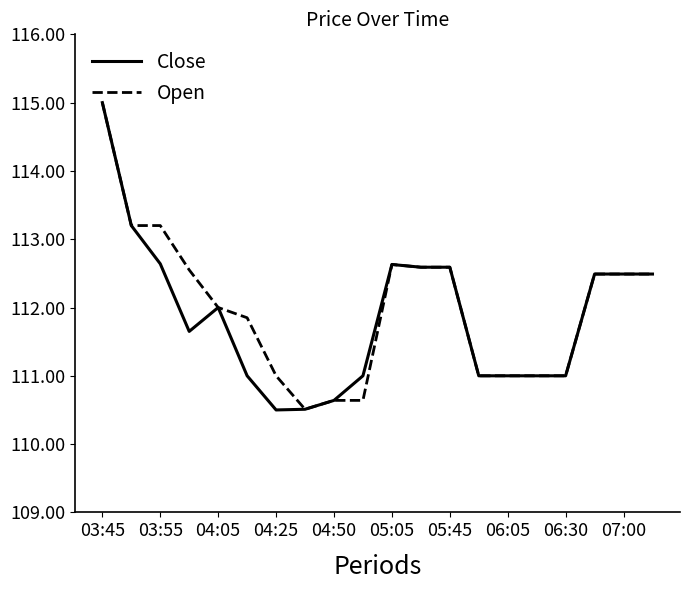

What is the greatest value displayed?

115.0